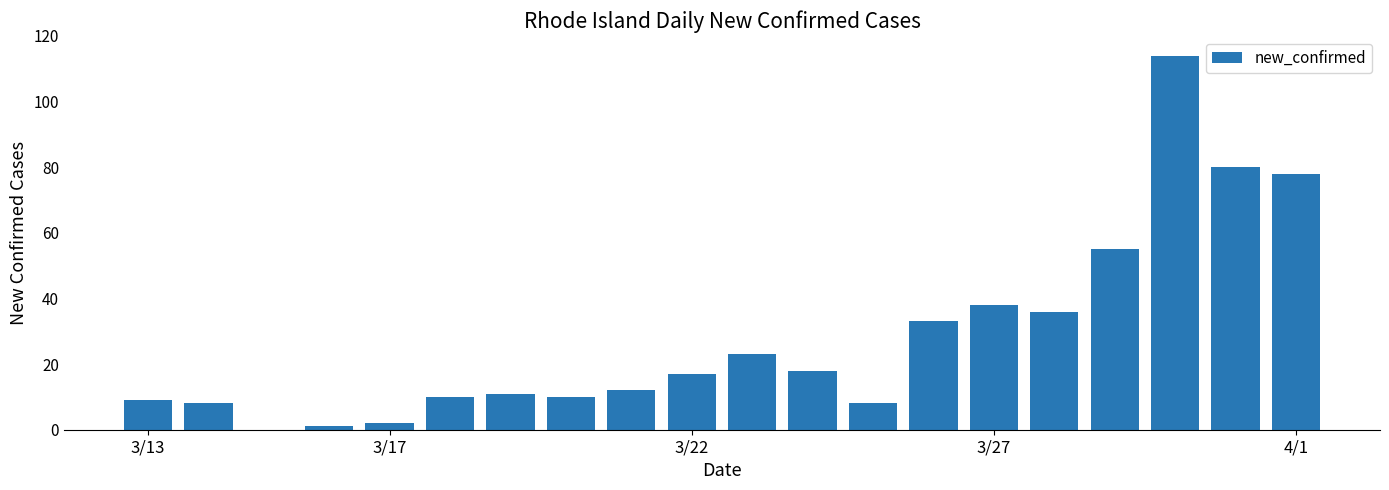

What is the maximum value shown in the chart?

114